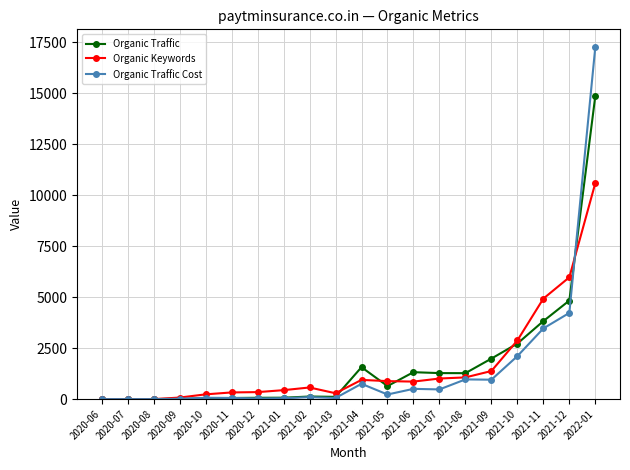

Rank the series by their maximum value, from lowest to highest.

Organic Keywords, Organic Traffic, Organic Traffic Cost